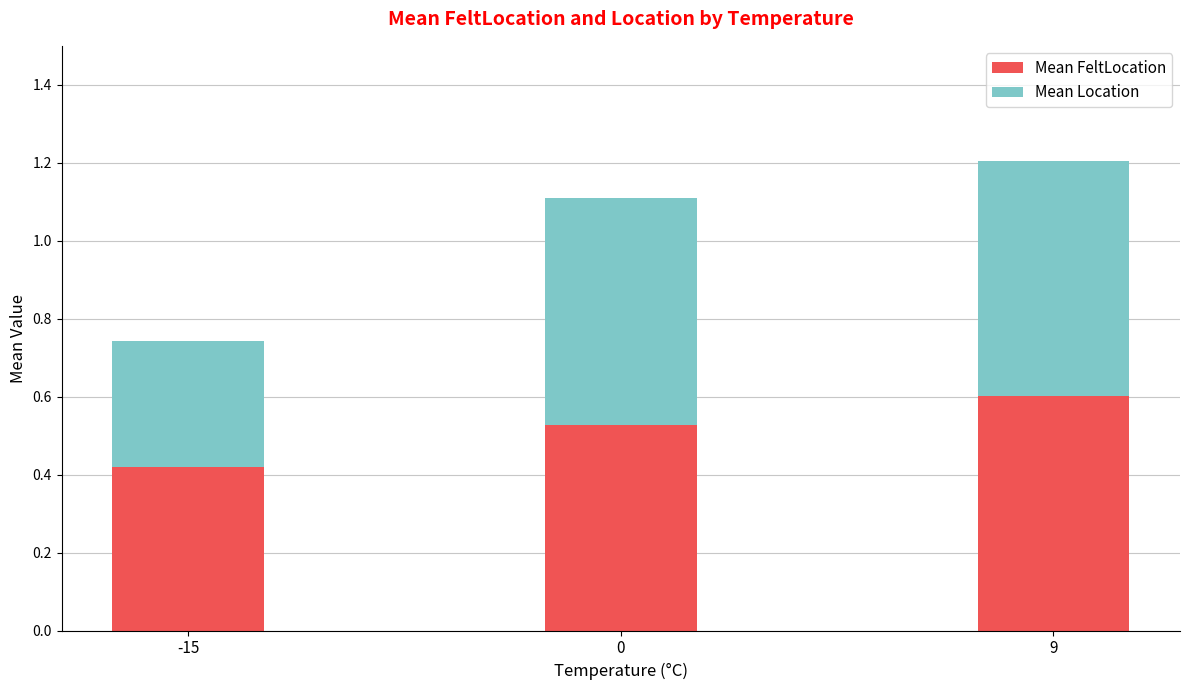

What is the sum of all Mean FeltLocation values?

1.5